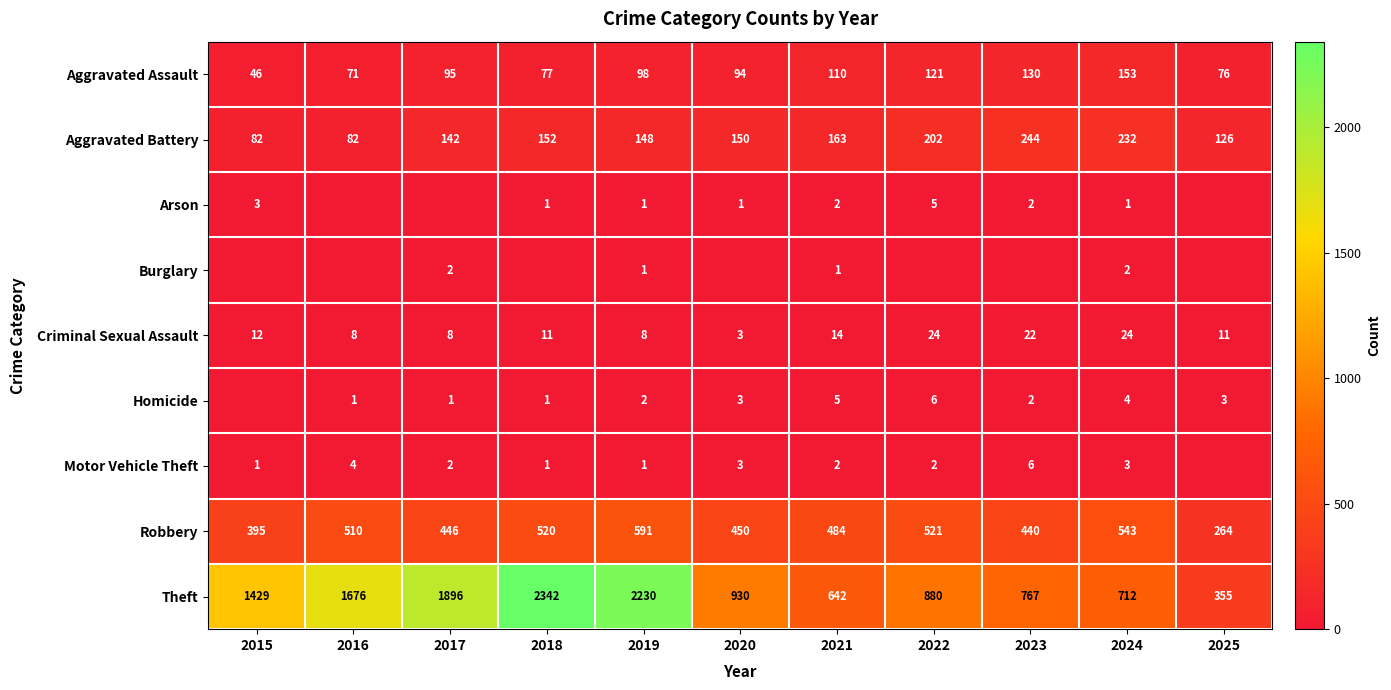

True or false: Theft has a value of 669 at 2015.

False